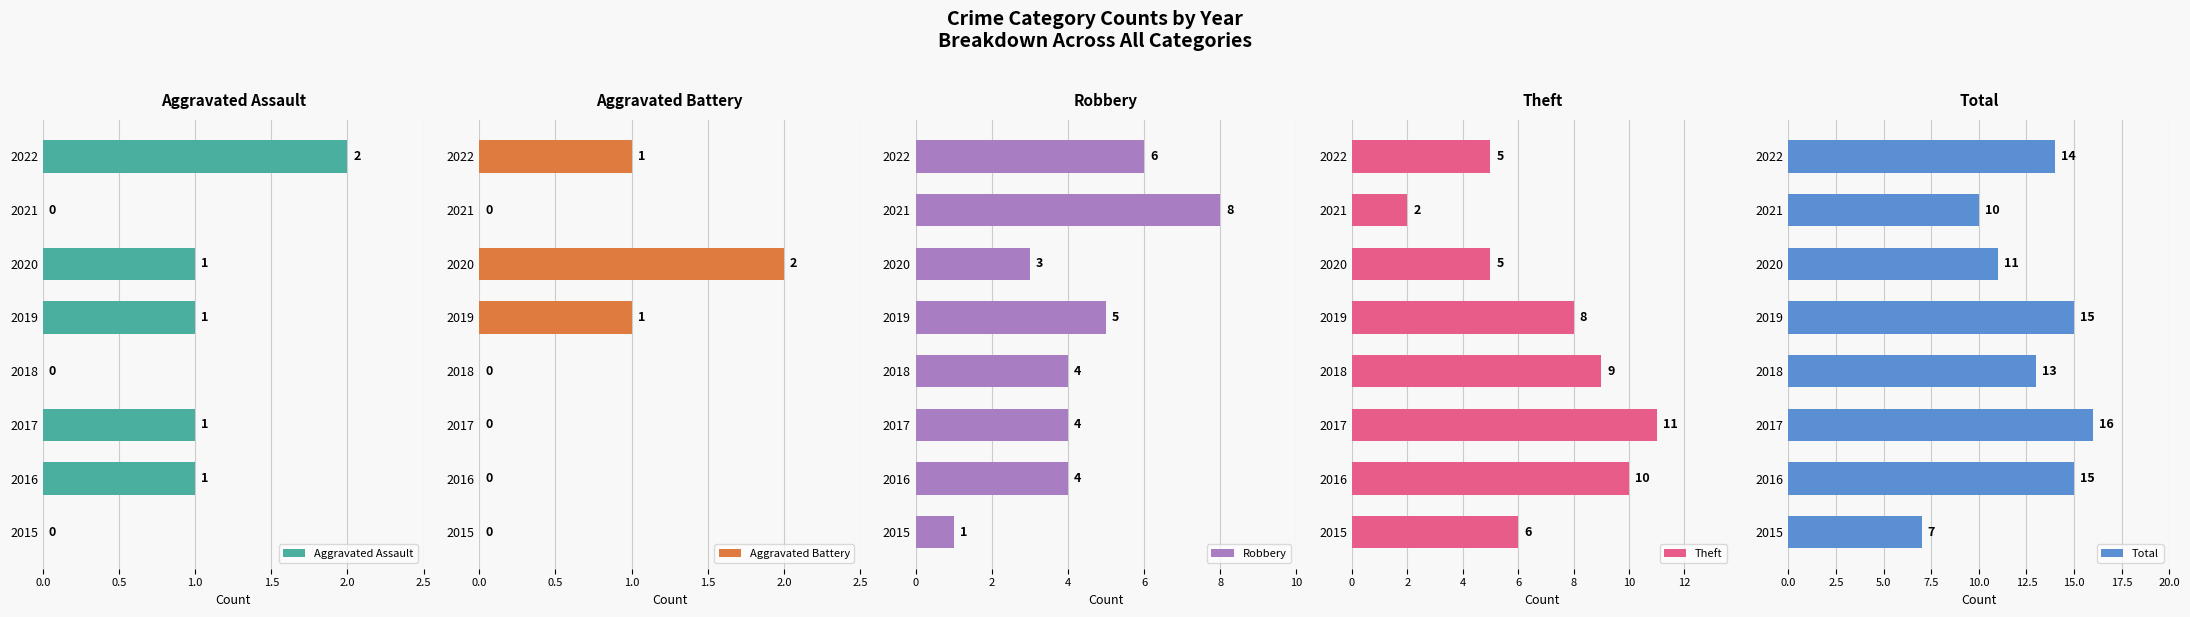

True or false: Aggravated Assault has a value of 2 at 2019.

False